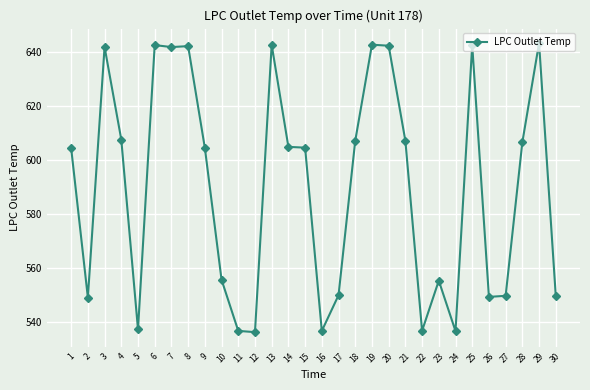

What is the difference between the maximum and minimum values?

107.1